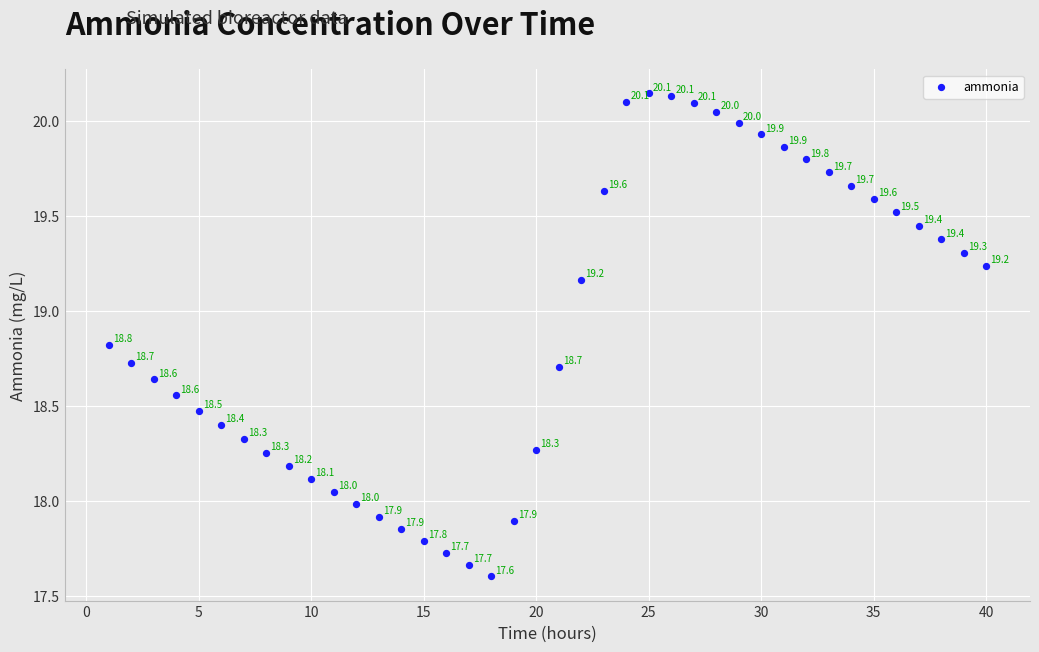

What is the range of X values (max minus min)?

39.0